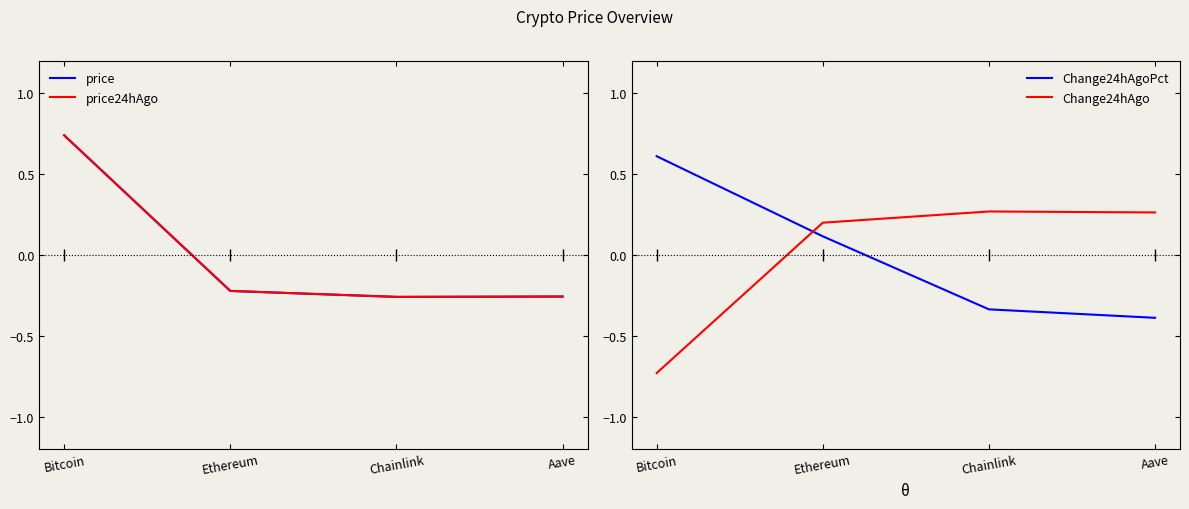

Which series ends up on top after the final intersection of price24hAgo and Change24hAgoPct?

price24hAgo